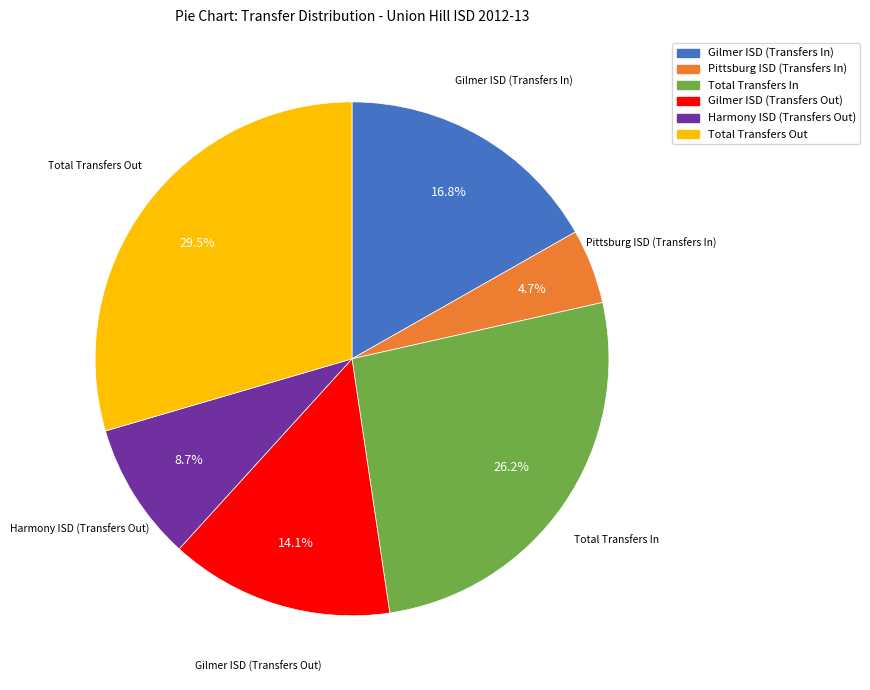

What is the total percentage of Total Transfers Out and Pittsburg ISD (Transfers In)?

34.2%